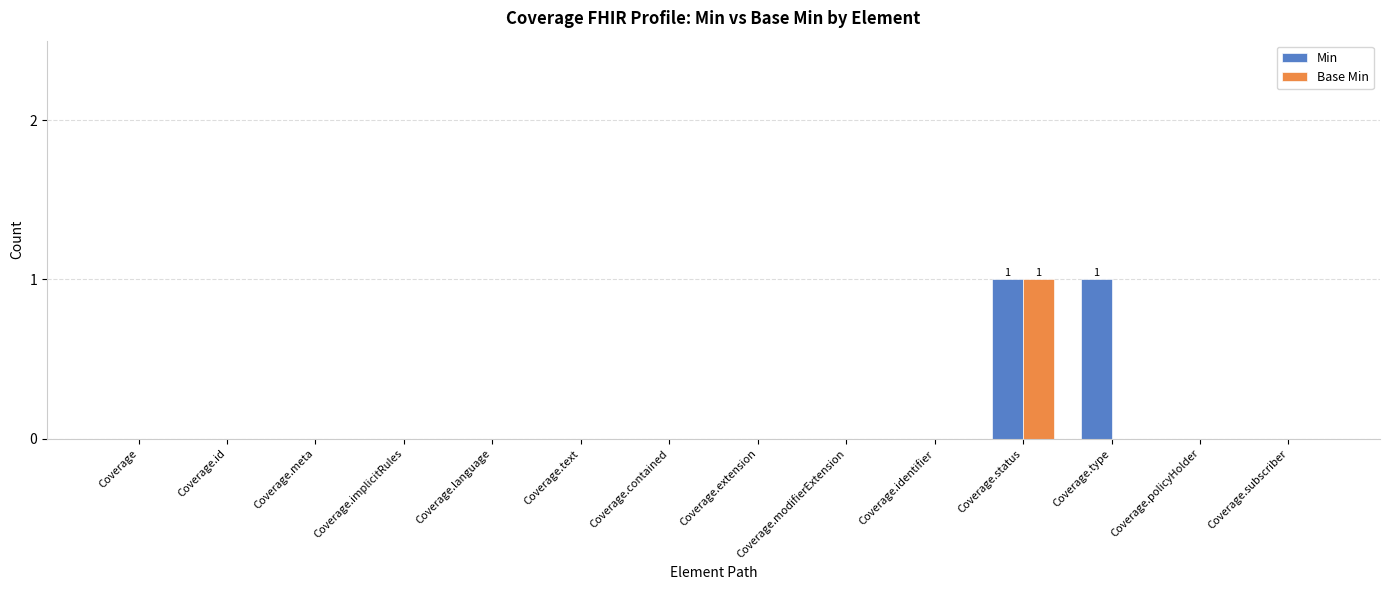

The value of Min at Coverage.language is 0. True or false?

True